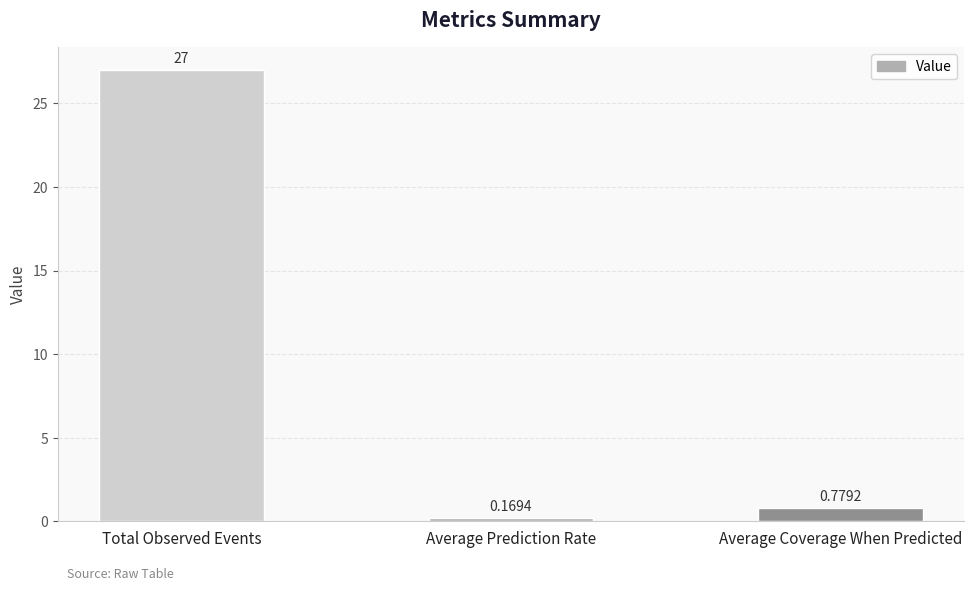

Rank the categories by value from lowest to highest.

Average Prediction Rate, Average Coverage When Predicted, Total Observed Events